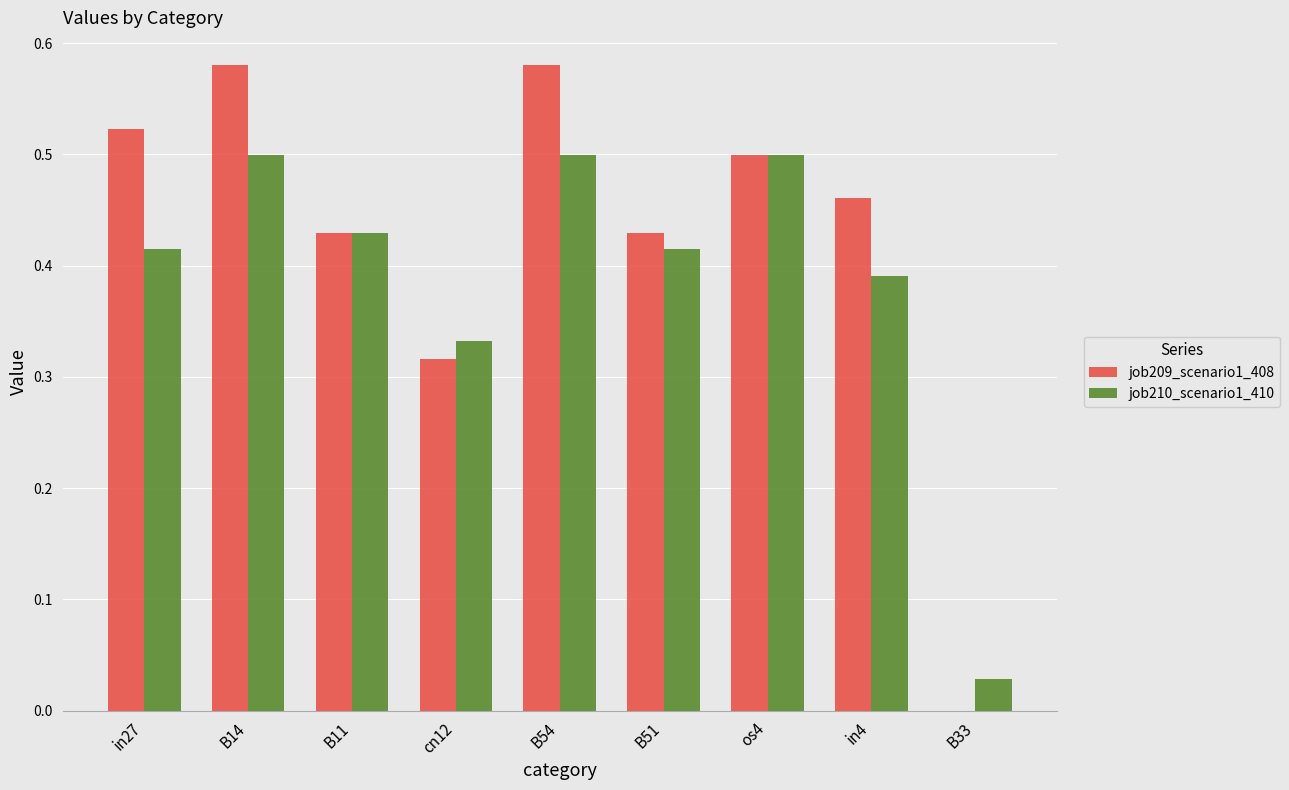

What is the sum of all job209_scenario1_408 values?

3.8